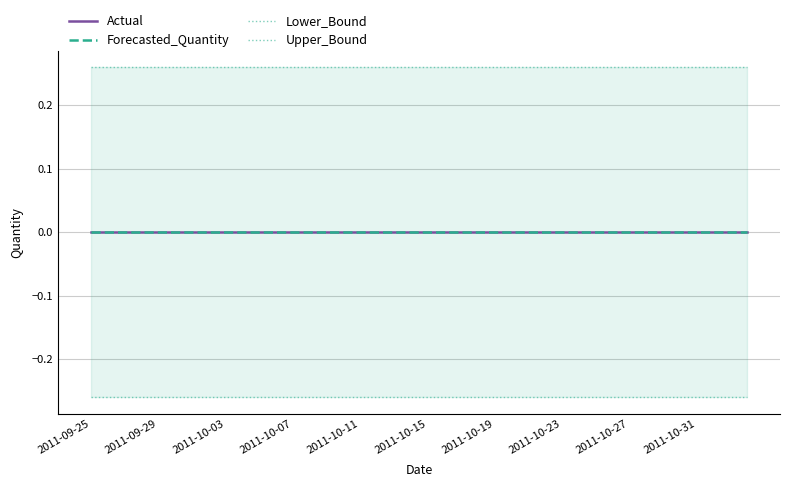

List the labels in order of Lower_Bound value, largest first.

2011-09-25, 2011-09-29, 2011-10-03, 2011-10-07, 2011-10-11, 2011-10-15, 2011-10-19, 2011-10-23, 2011-10-27, 2011-10-31, 10, 11, 12, 13, 14, 15, 16, 17, 18, 19, 20, 21, 22, 23, 24, 25, 26, 27, 28, 29, 30, 31, 32, 33, 34, 35, 36, 37, 38, 39